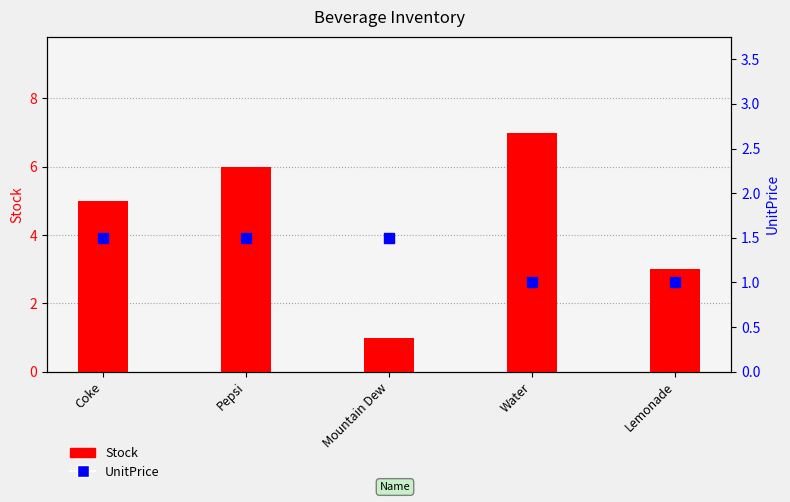

What are all the series names shown in the legend?

Stock, UnitPrice